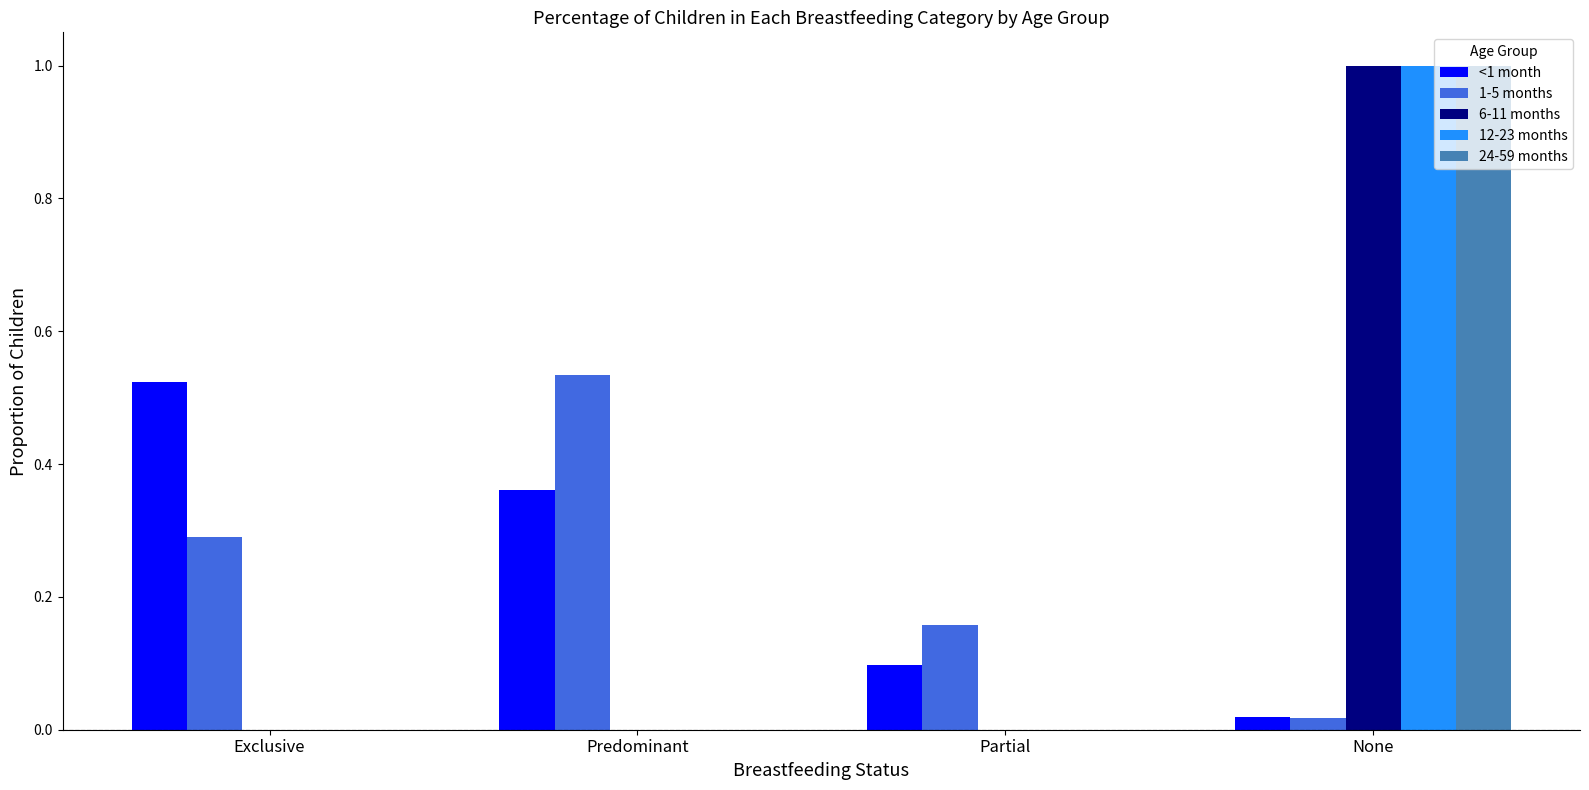

What is the maximum value for 24-59 months?

1.0